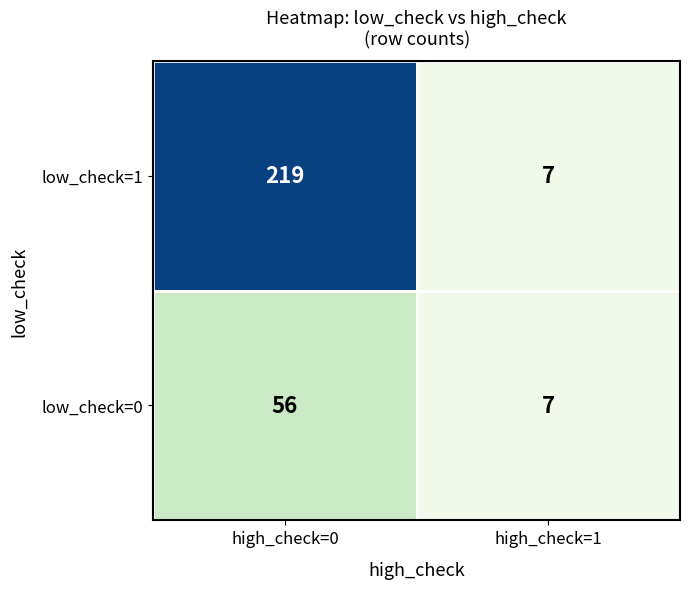

Count the number of categories in the chart.

2